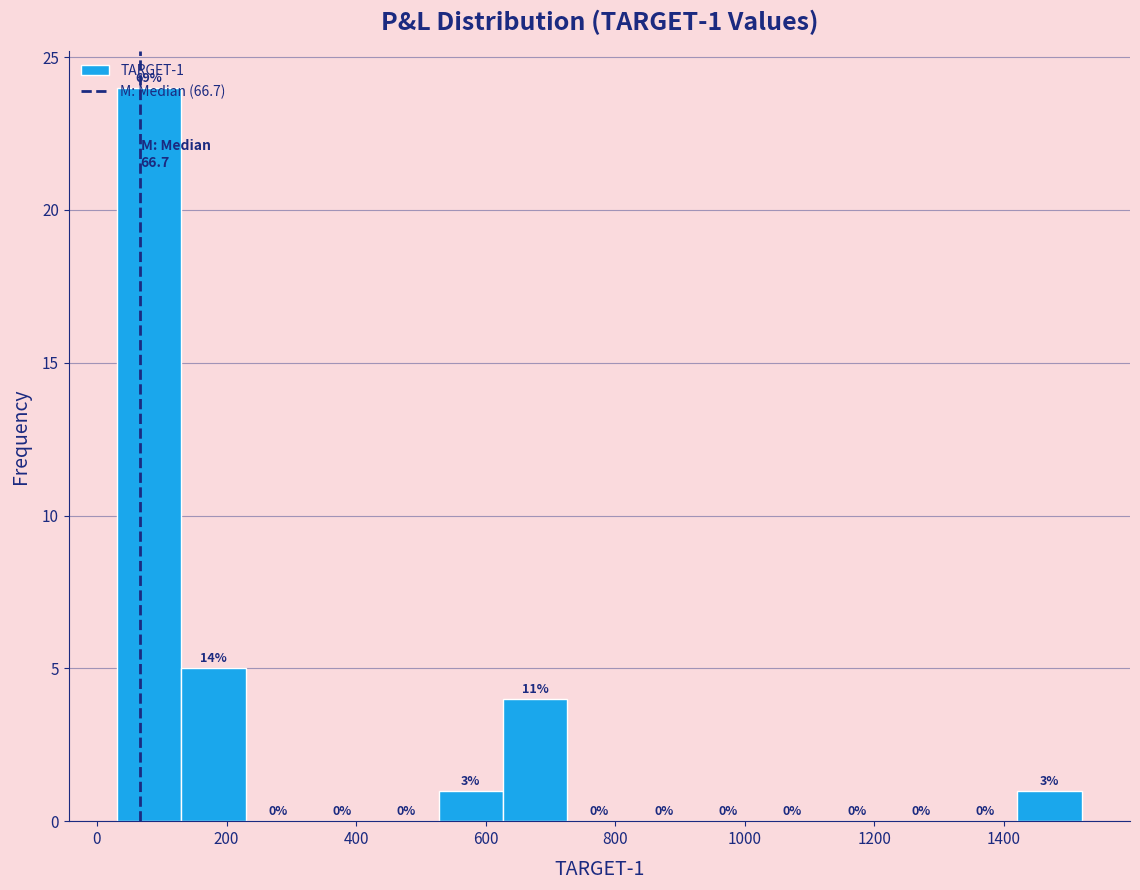

Over which range of the x-axis is the bar tallest?

40 to 140